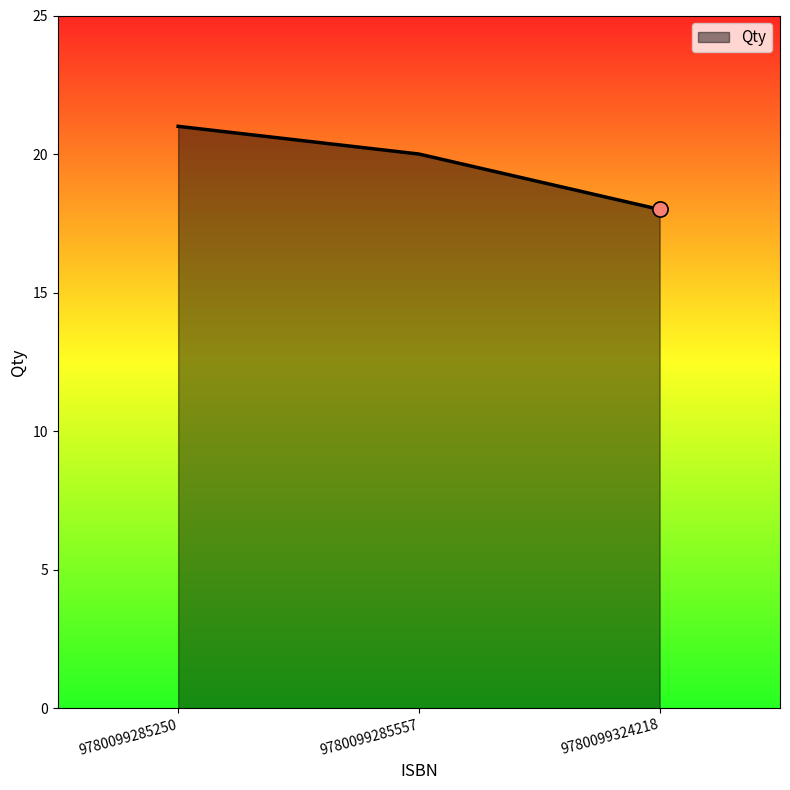

What is the change in value from 9780099285250 to 9780099324218?

-3